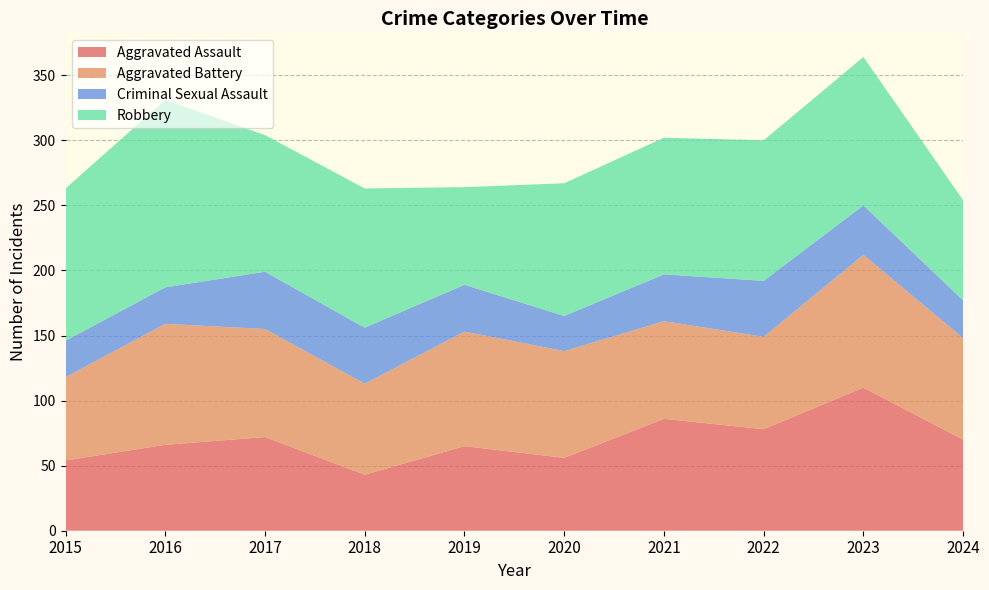

Reading left to right, what are all the values shown in this chart?

Aggravated Assault: 54	66	72	43	65	56	86	78	110	70
Aggravated Battery: 64	93	83	70	88	82	75	71	102	78
Criminal Sexual Assault: 28	28	44	43	36	27	36	43	38	29
Robbery: 117	144	105	107	75	102	105	108	114	77